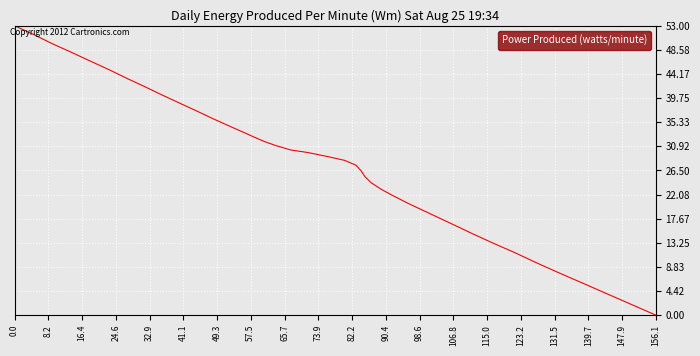

What is the maximum value shown in the chart?

53.0